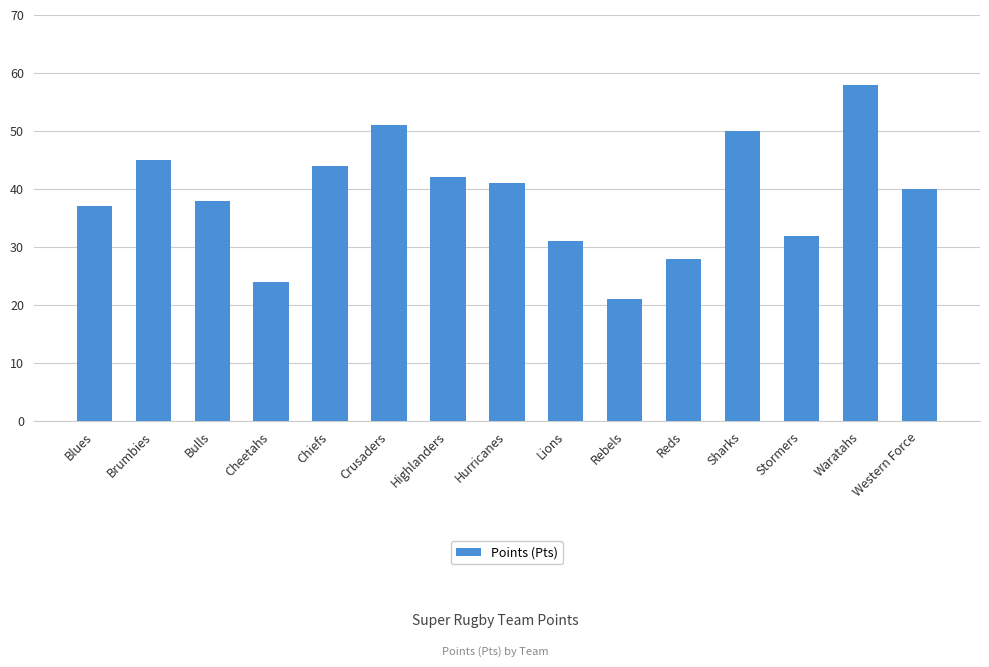

What is the smallest value displayed?

21